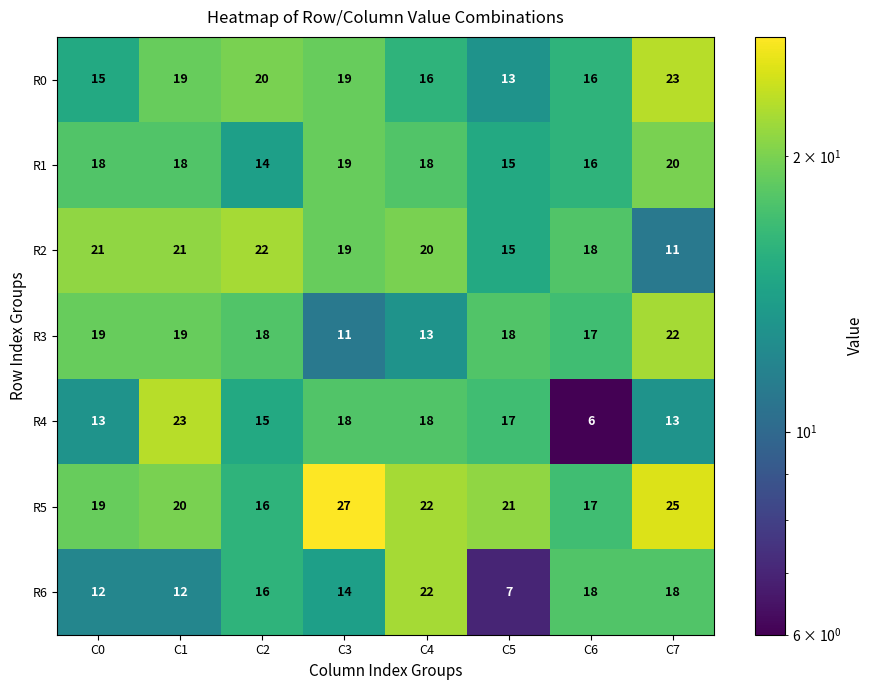

Where is R6 nearest to the value 14?

C3